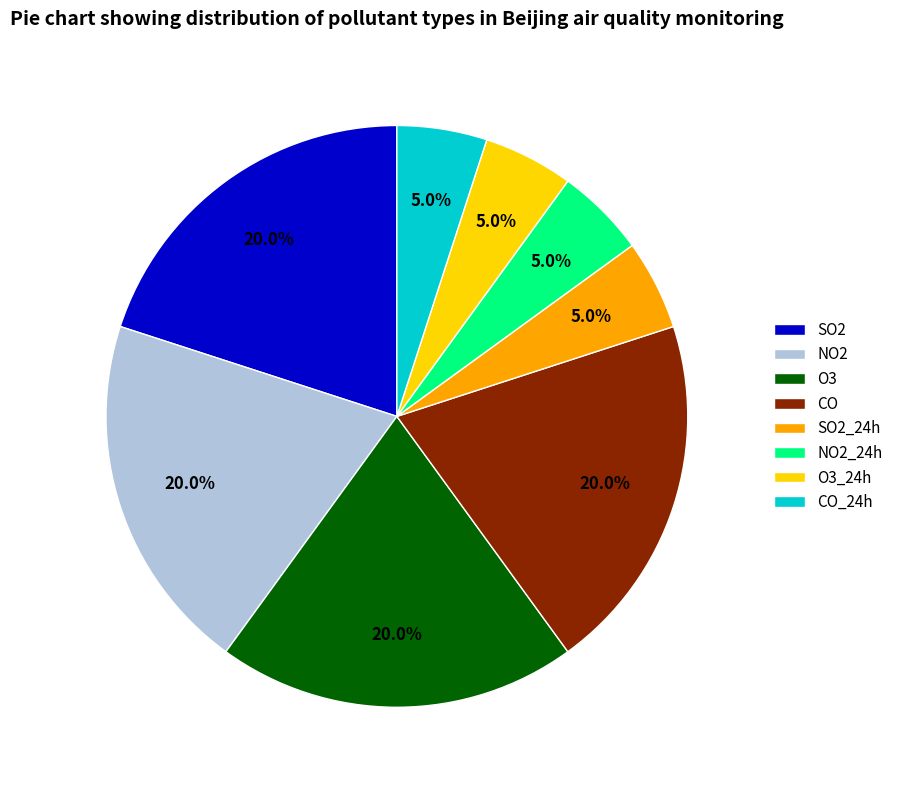

How many segments does this pie chart have?

8